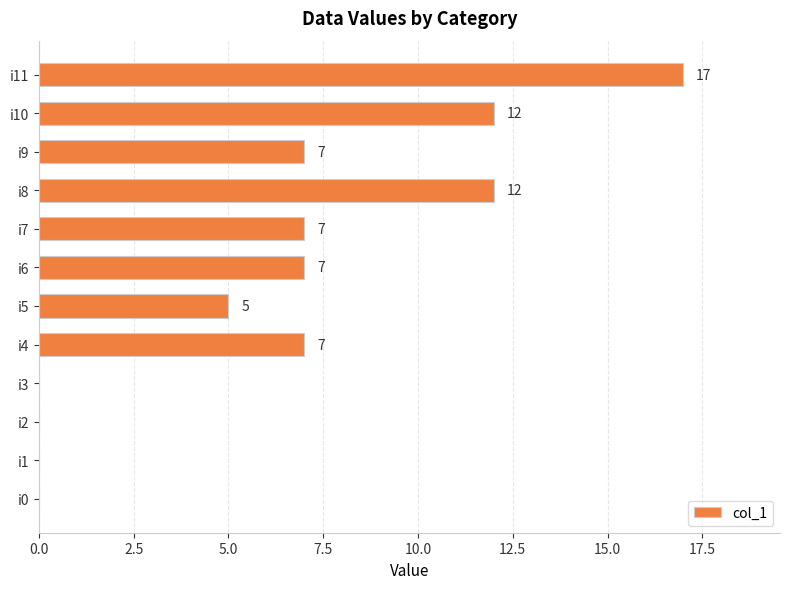

How many distinct data groups are displayed?

1